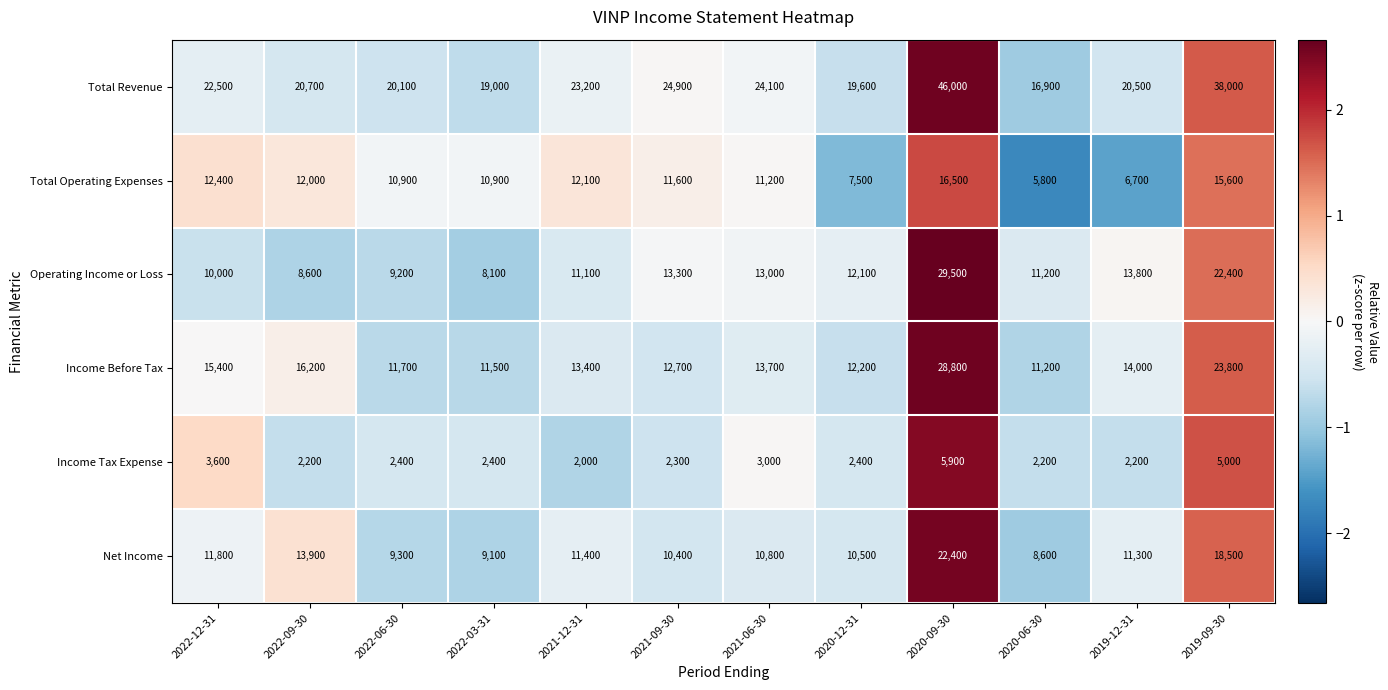

Which series has the largest range (max minus min)?

Total Revenue